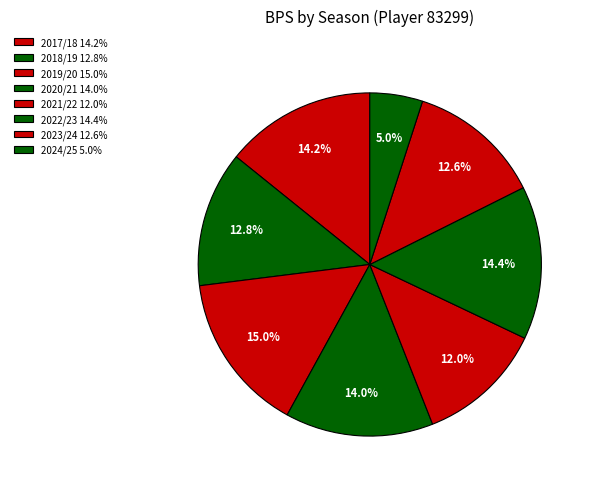

To the nearest percent, what is the average slice percentage?

12%